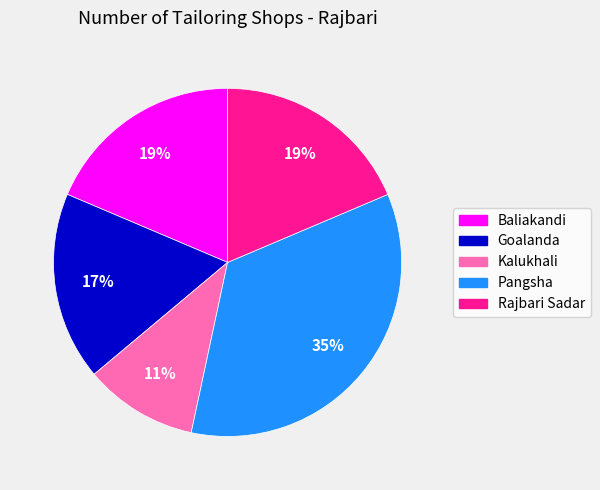

What is the largest slice in the pie chart?

Pangsha